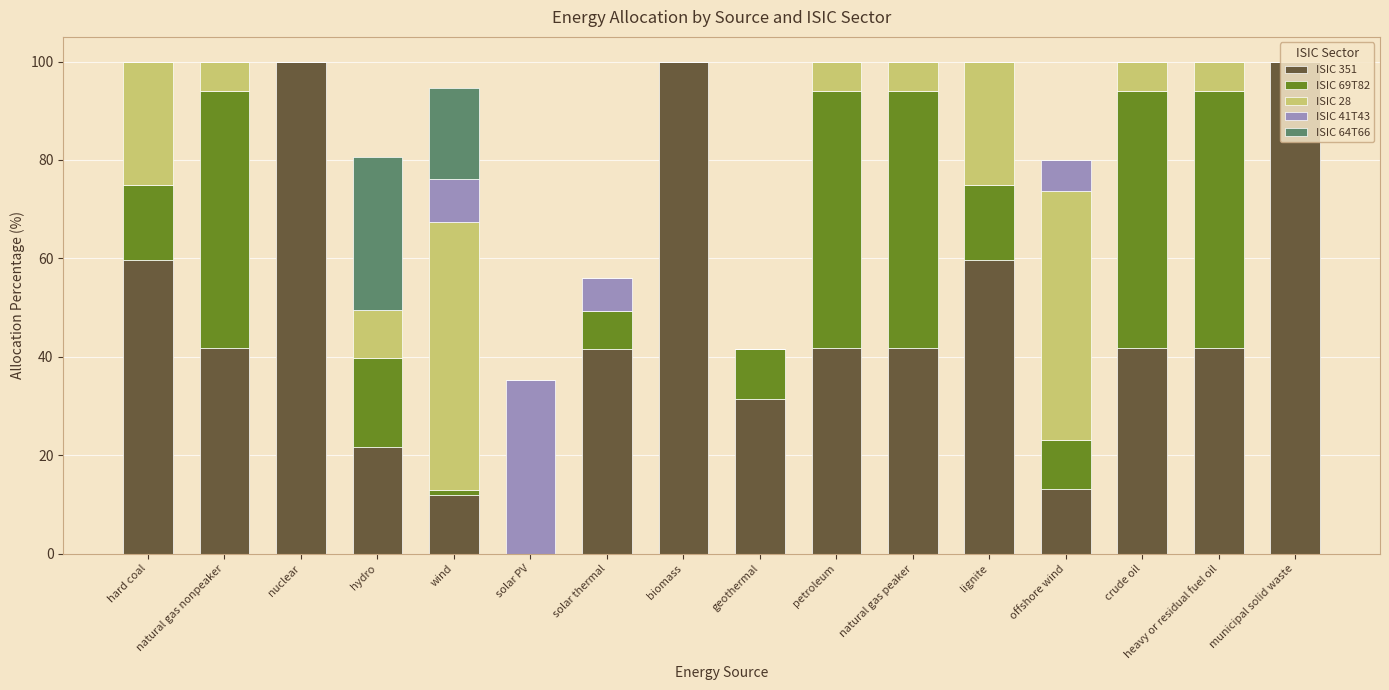

Does the chart contain stacked bars?

Yes